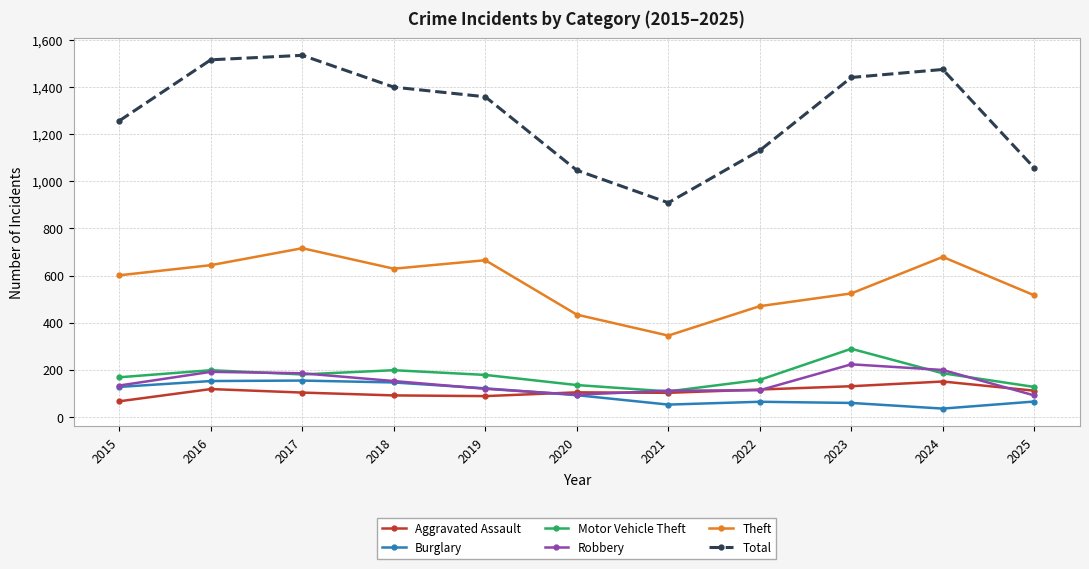

How many distinct data groups are displayed?

6